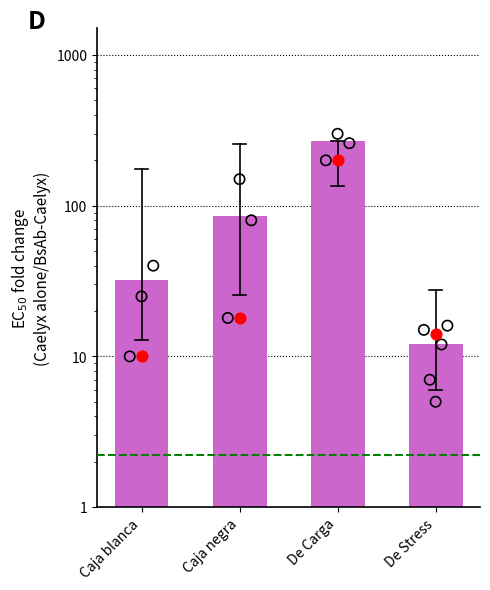

Approximately how many times larger is the value at Caja blanca compared to Caja negra?

0.4